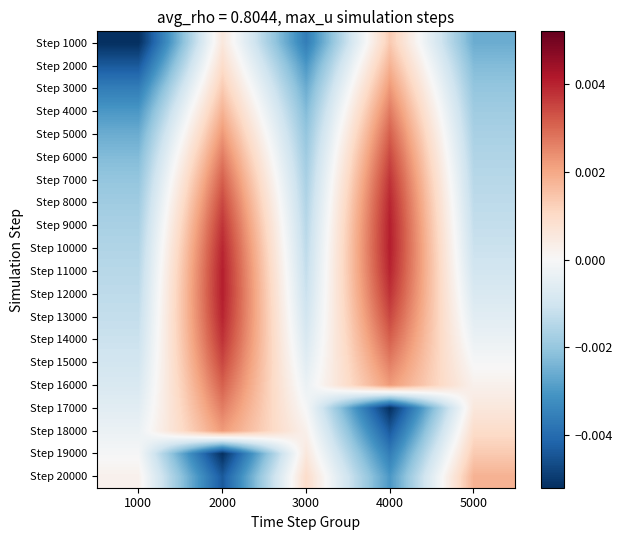

At which category does the chart reach its peak across all series?

4000